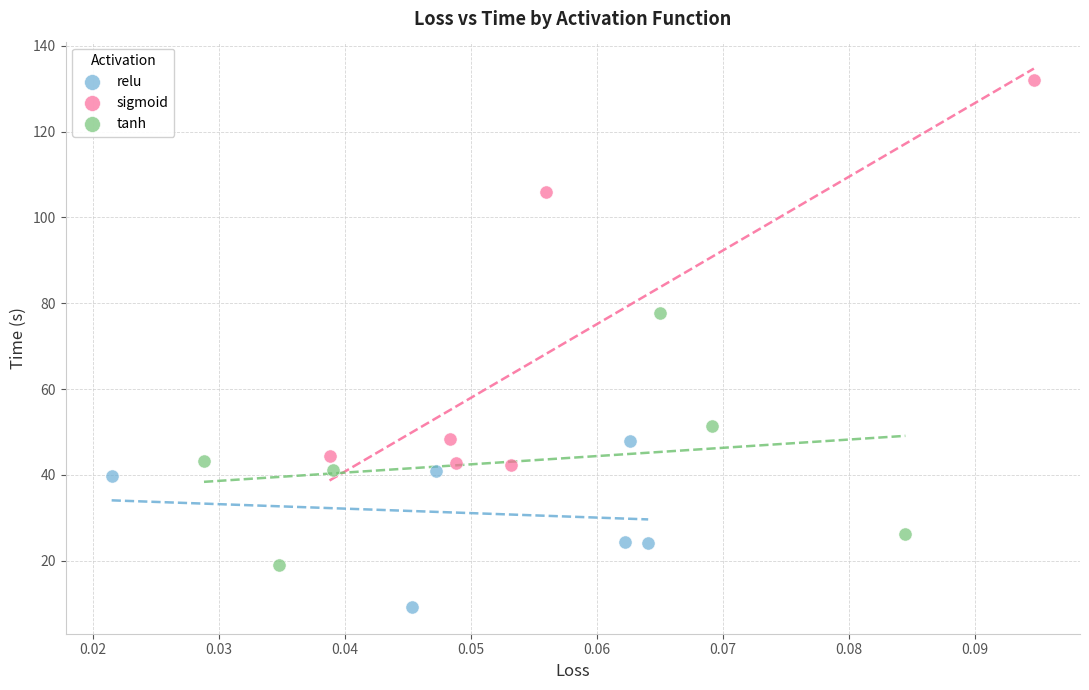

Which series contains the lowest Y value?

relu